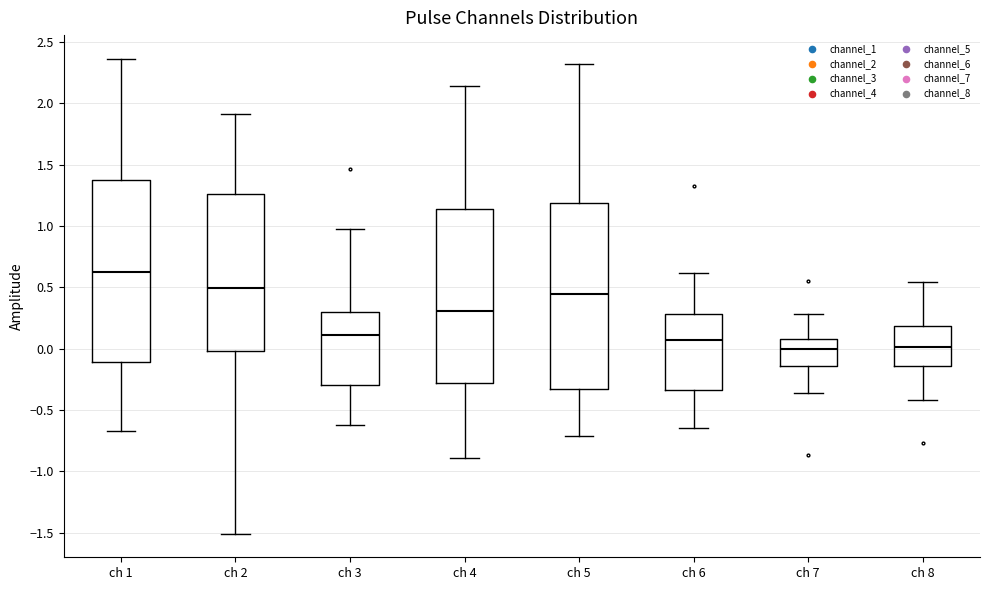

Reading left to right, transcribe this box plot: for each box, give where its median line is, the range the box spans, and where its two whiskers end, as read against the y-axis. The values are not printed on the chart, so give them approximately, as read against the axis.

ch 1: median 0.65, box -0.10 to 1.35, whiskers -0.65 to 2.35
ch 2: median 0.50, box 0.00 to 1.25, whiskers -1.50 to 1.90
ch 3: median 0.10, box -0.30 to 0.30, whiskers -0.60 to 1.00
ch 4: median 0.30, box -0.30 to 1.15, whiskers -0.90 to 2.15
ch 5: median 0.45, box -0.35 to 1.20, whiskers -0.70 to 2.30
ch 6: median 0.05, box -0.35 to 0.30, whiskers -0.65 to 0.60
ch 7: median 0.00, box -0.15 to 0.10, whiskers -0.35 to 0.30
ch 8: median 0.00, box -0.15 to 0.20, whiskers -0.40 to 0.55